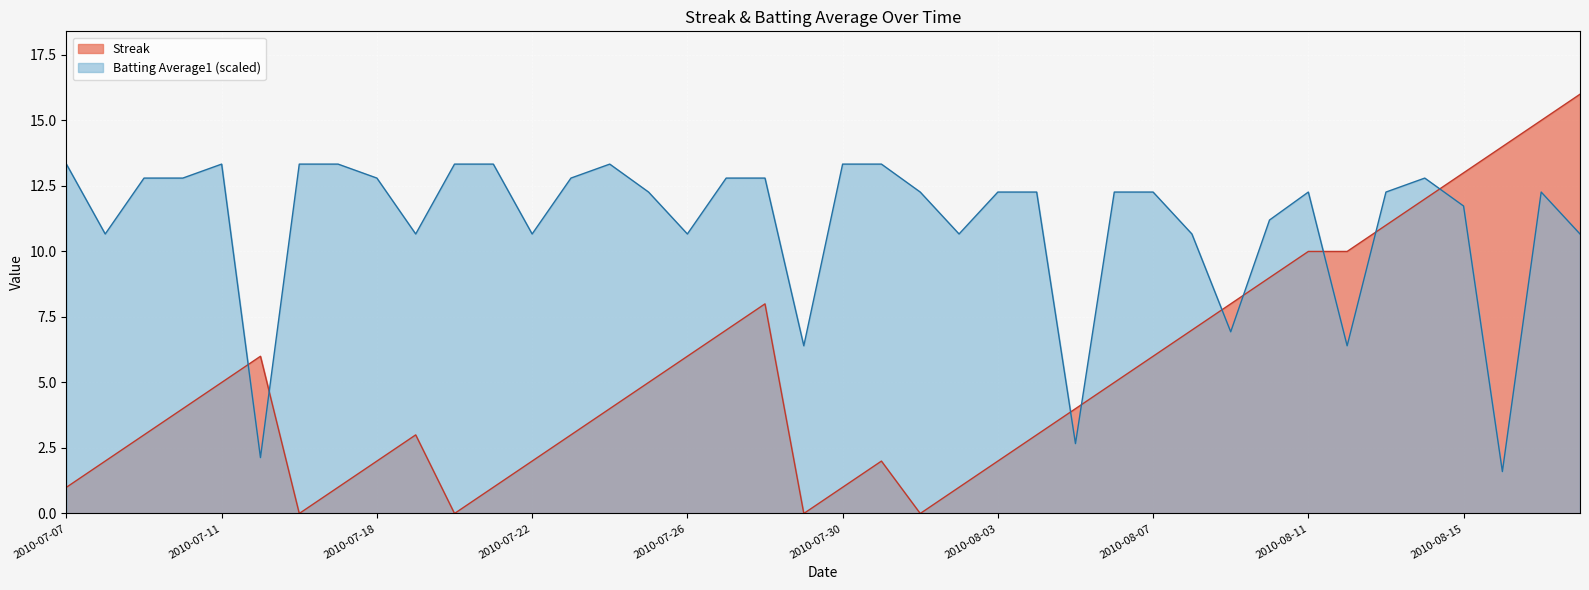

In Streak, how many points are lower than both neighbors (excluding endpoints)?

4